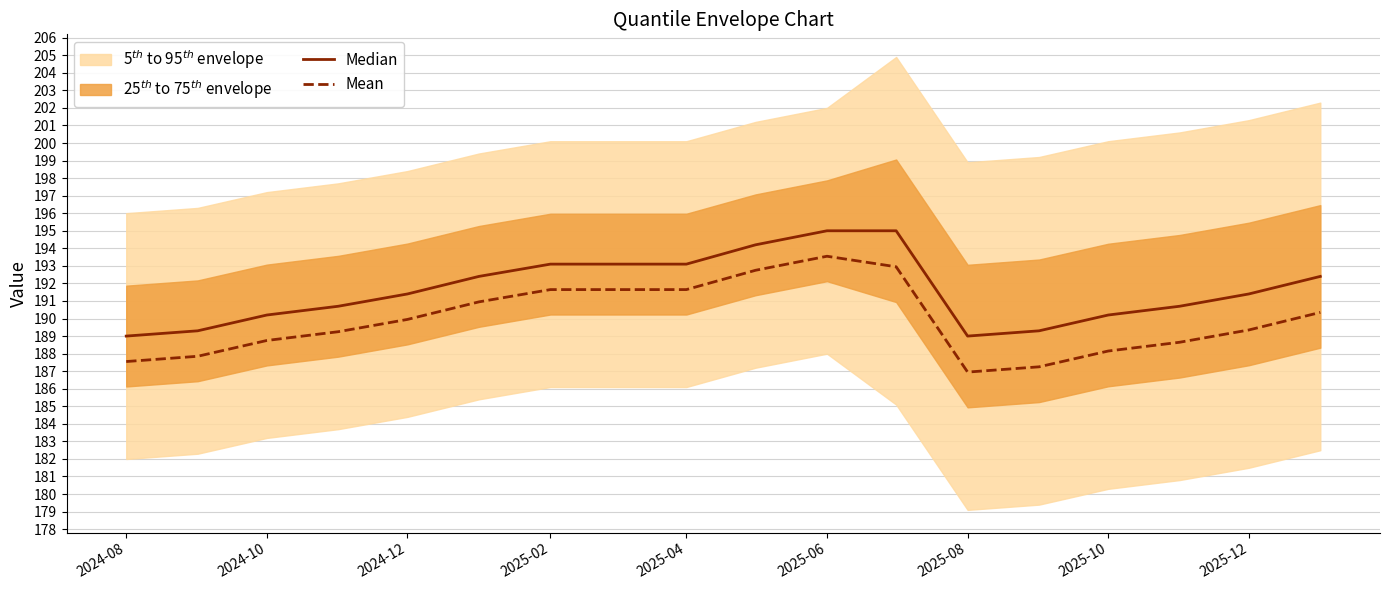

The Mean series shows 191.6 at 2025-02. True or false?

True